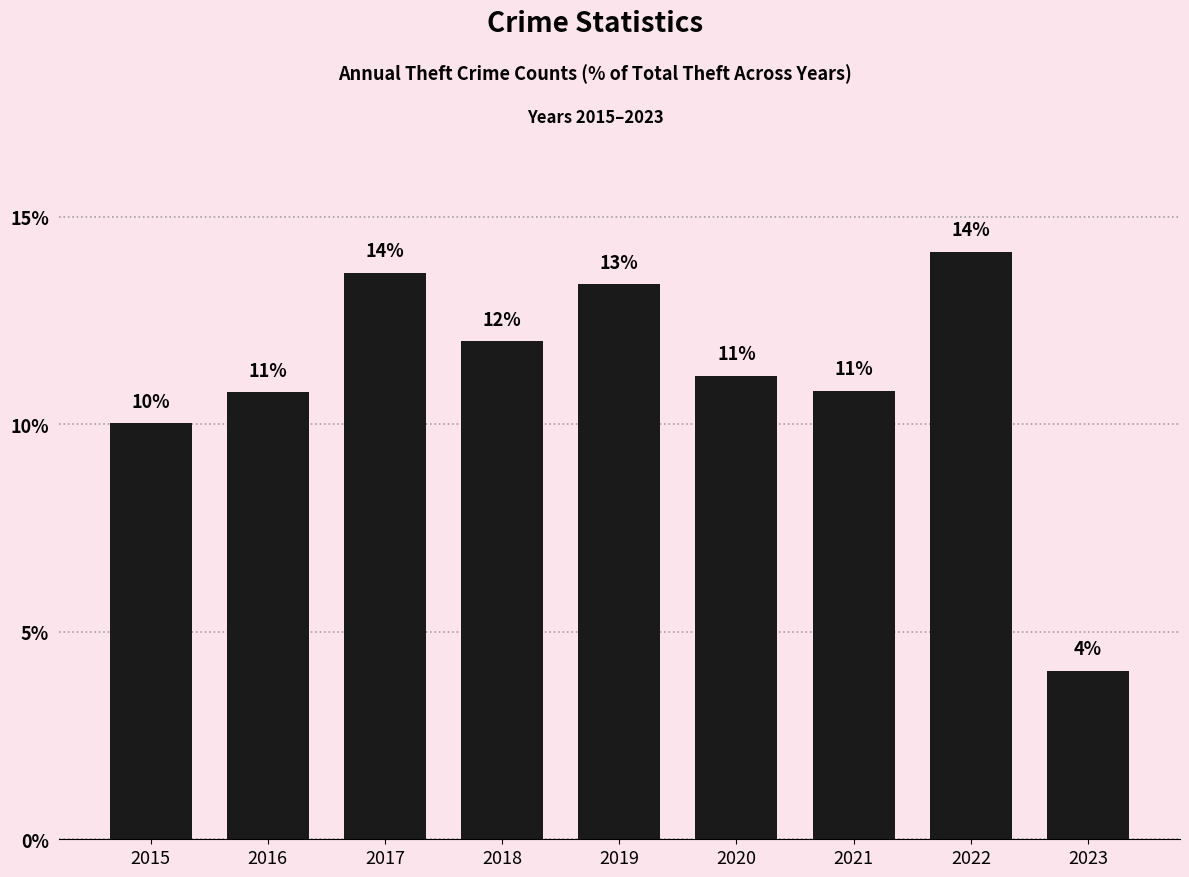

True or false: the data shows 11.2 at 2020.

True